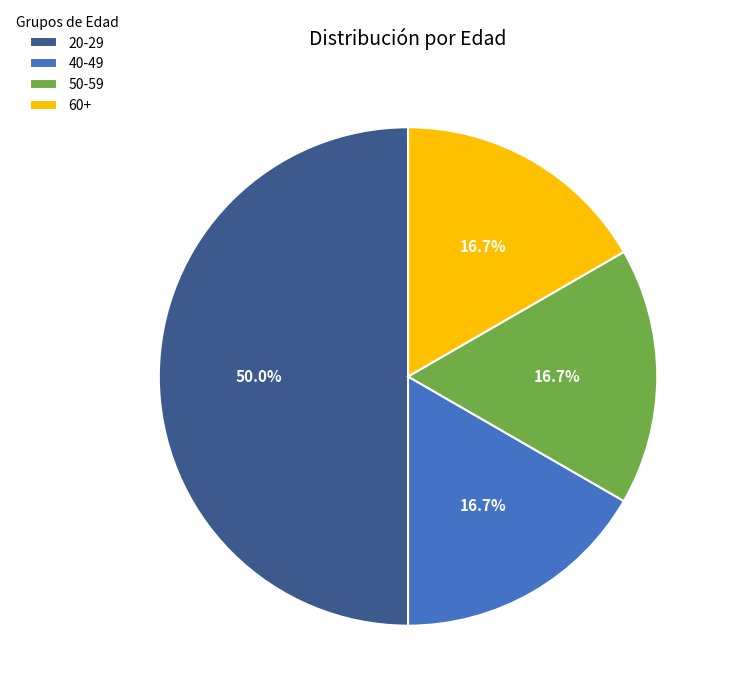

How many slices are in this pie chart?

4